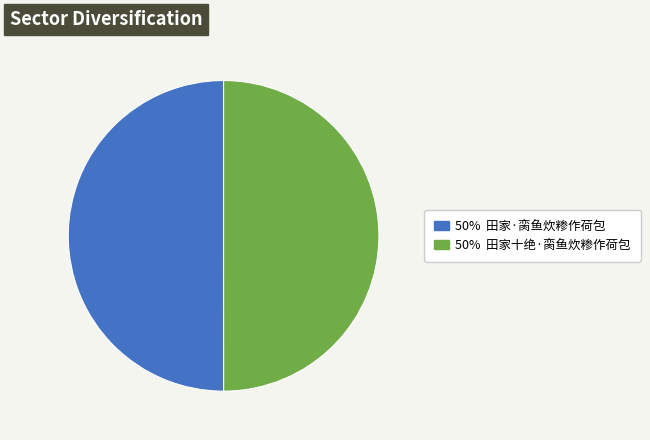

How many segments does this pie chart have?

2